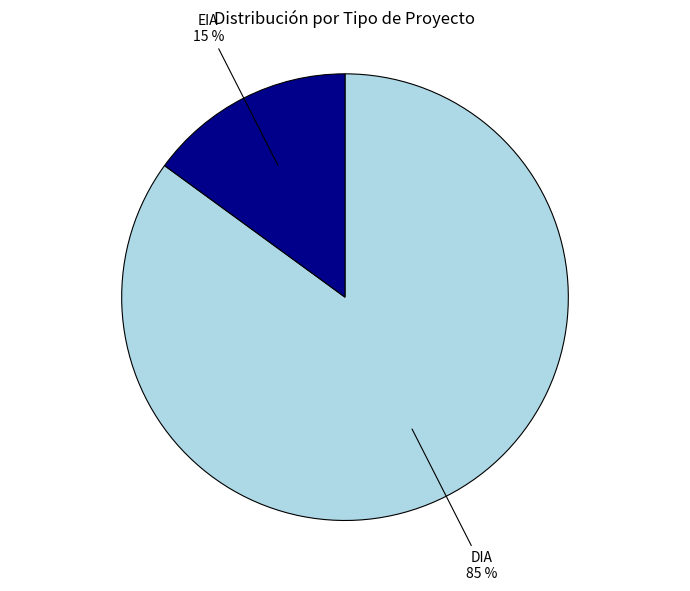

The EIA slice represents 15% of the pie. True or false?

True